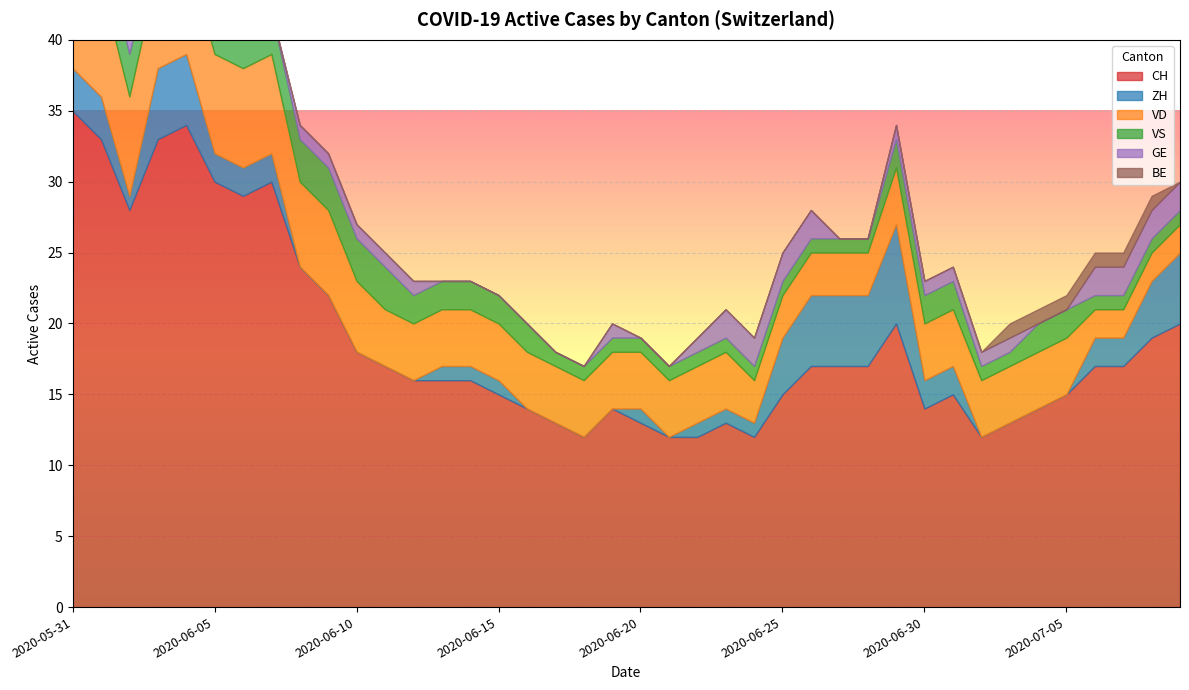

True or false: CH has a value of 15 at 2020-06-15.

True